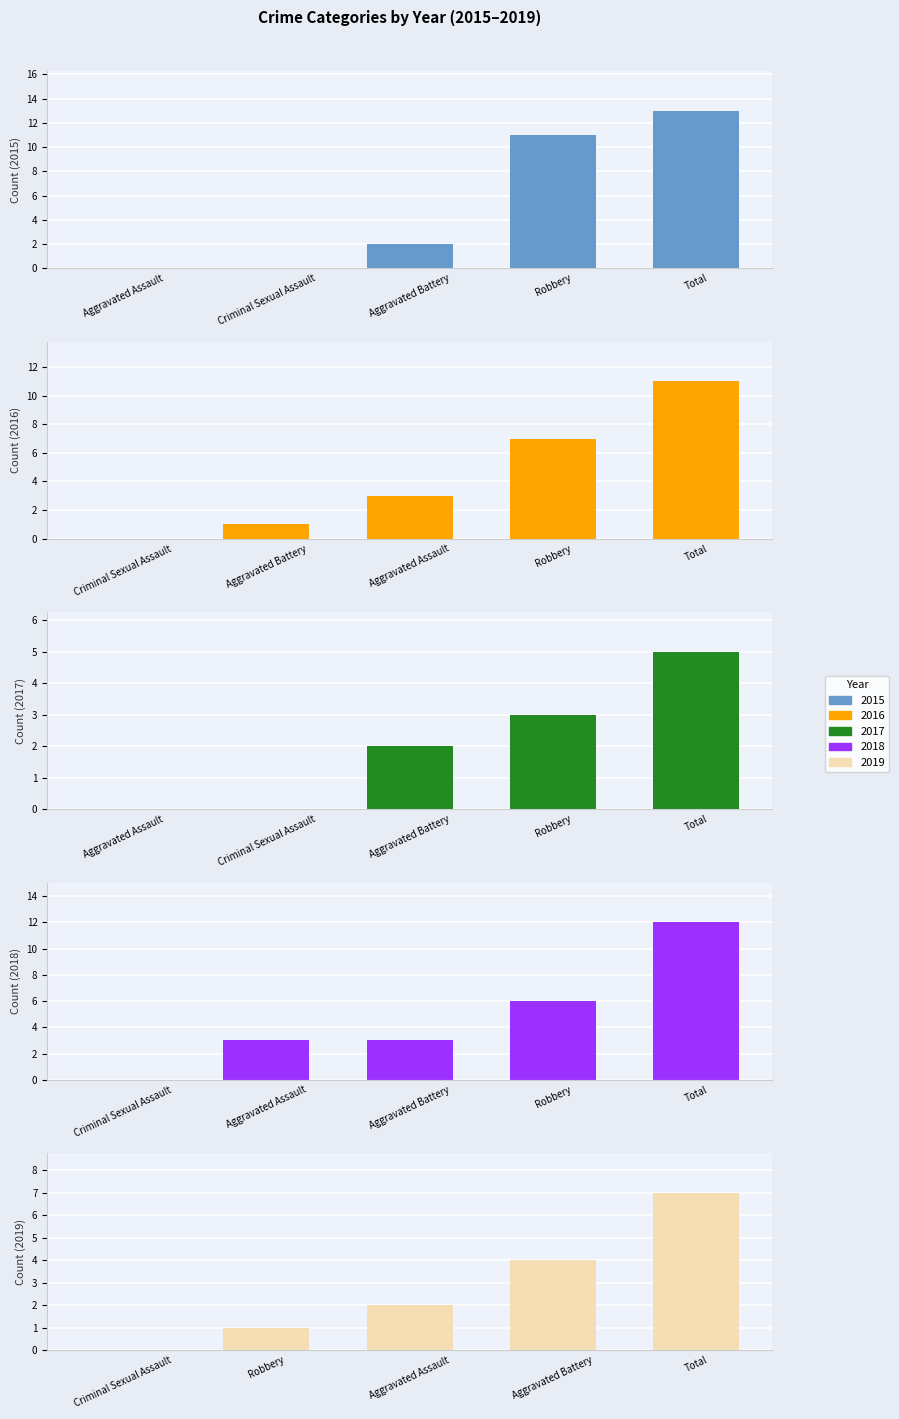

True or false: 2015 has a value of 2 at Aggravated Battery.

True